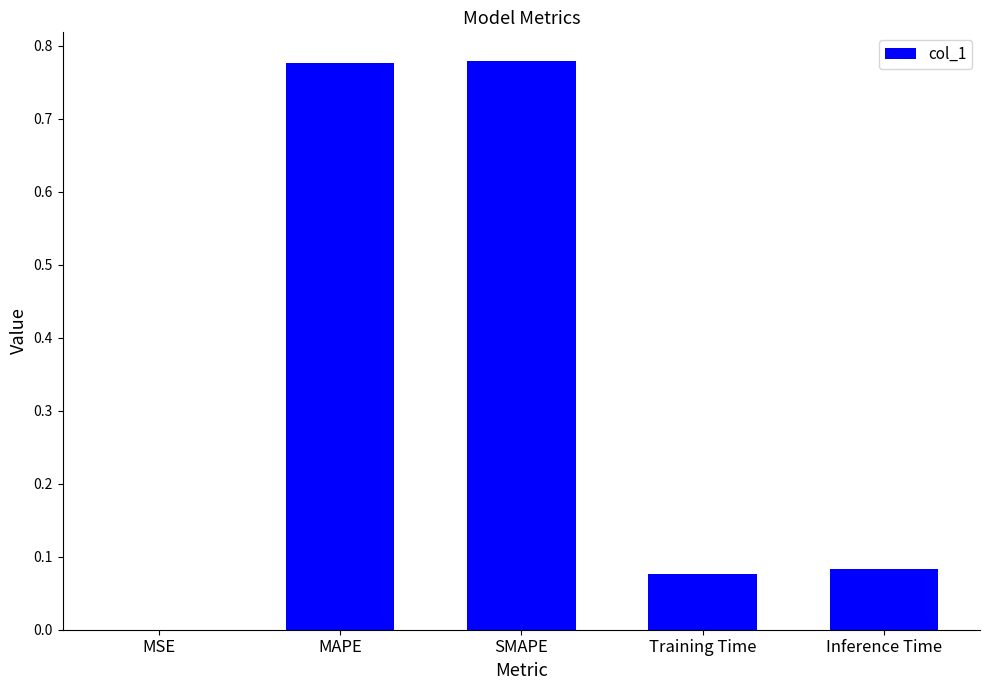

What is the average value?

0.3